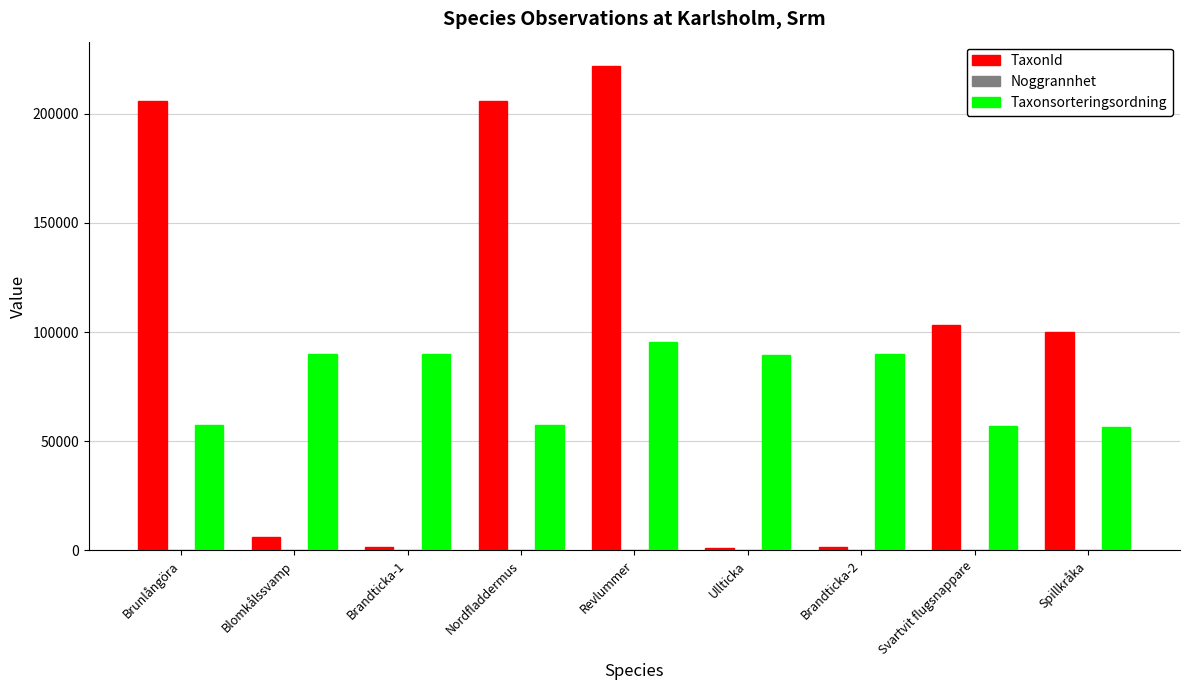

Which series has the largest total across all categories?

TaxonId